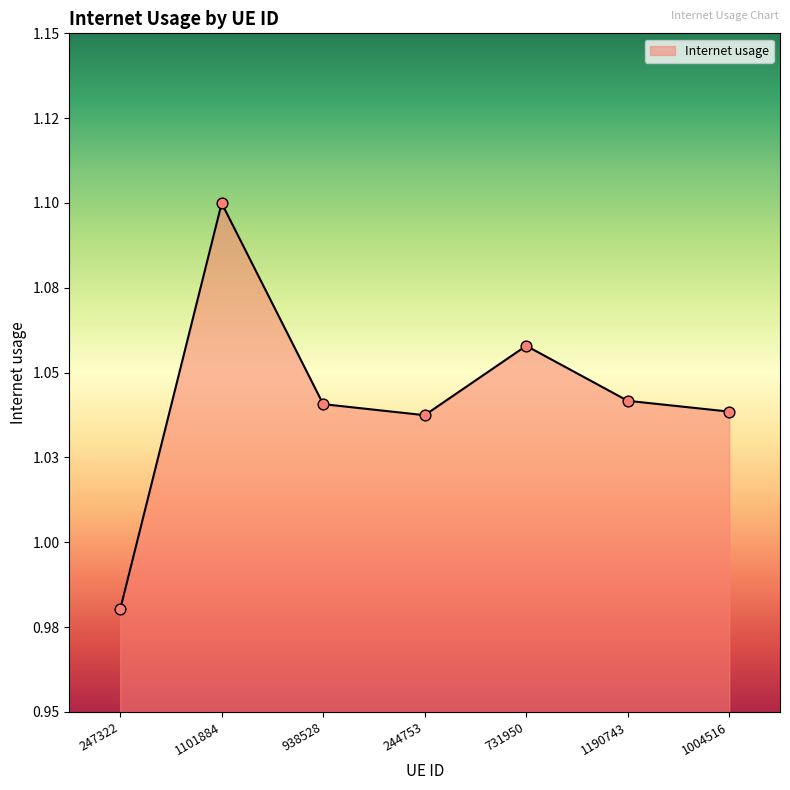

Between 1101884 and 247322, which is larger?

1101884